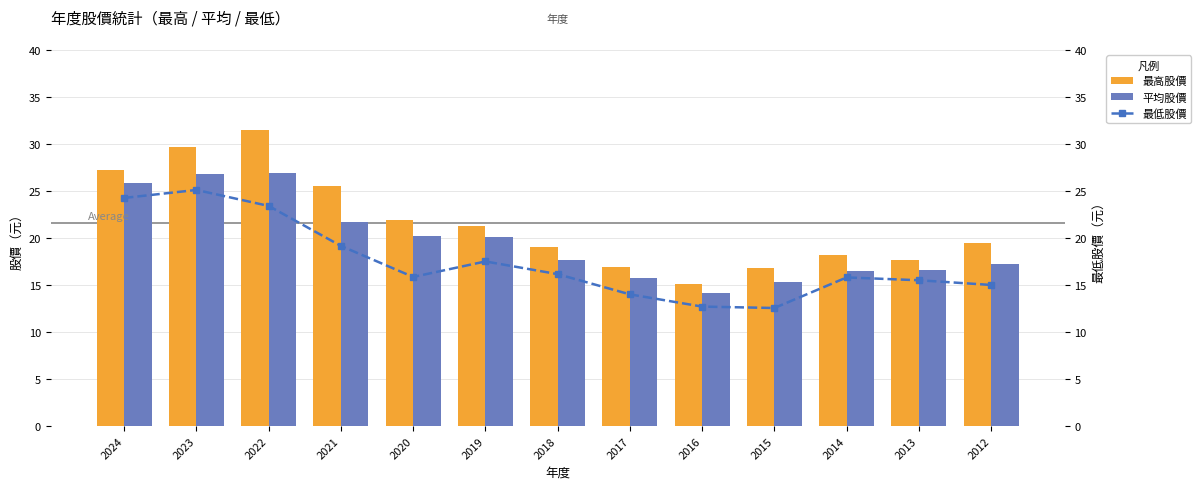

Reading left to right, extract all data points from this chart.

最高股價: 2024=27.2	2023=29.6	2022=31.5	2021=25.6	2020=21.9	2019=21.2	2018=19.0	2017=16.9	2016=15.2	2015=16.8	2014=18.1	2013=17.6	2012=19.4
平均股價: 2024=25.8	2023=26.8	2022=26.9	2021=21.7	2020=20.2	2019=20.1	2018=17.7	2017=15.7	2016=14.1	2015=15.3	2014=16.5	2013=16.6	2012=17.2
最低股價: 2024=24.2	2023=25.1	2022=23.4	2021=19.1	2020=15.8	2019=17.5	2018=16.1	2017=14.0	2016=12.7	2015=12.6	2014=15.8	2013=15.5	2012=15.0